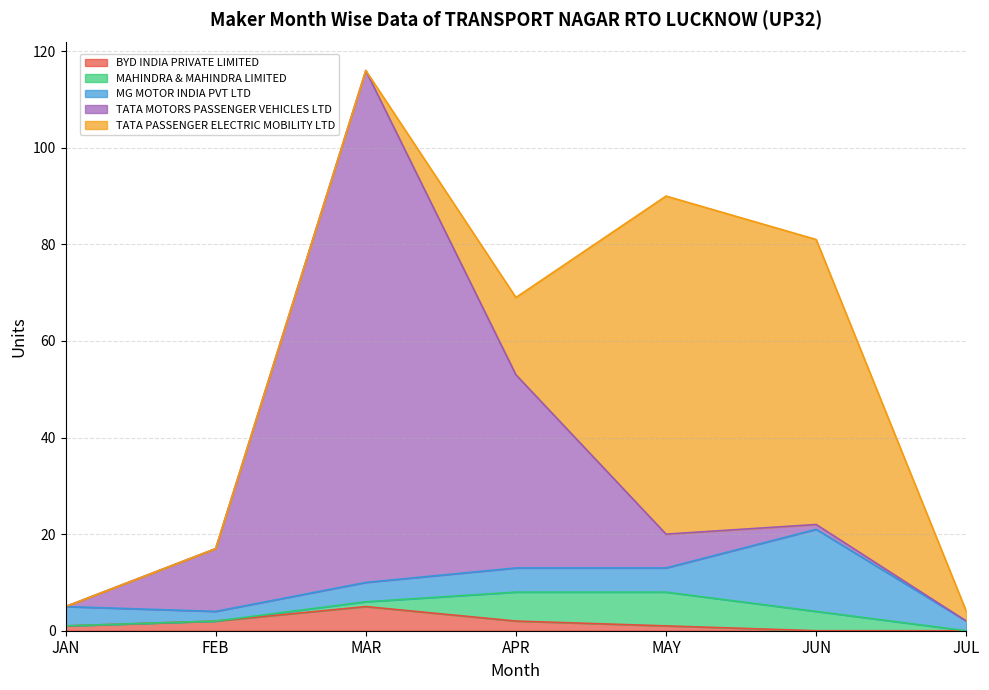

Which series has the largest total across all categories?

TATA MOTORS PASSENGER VEHICLES LTD